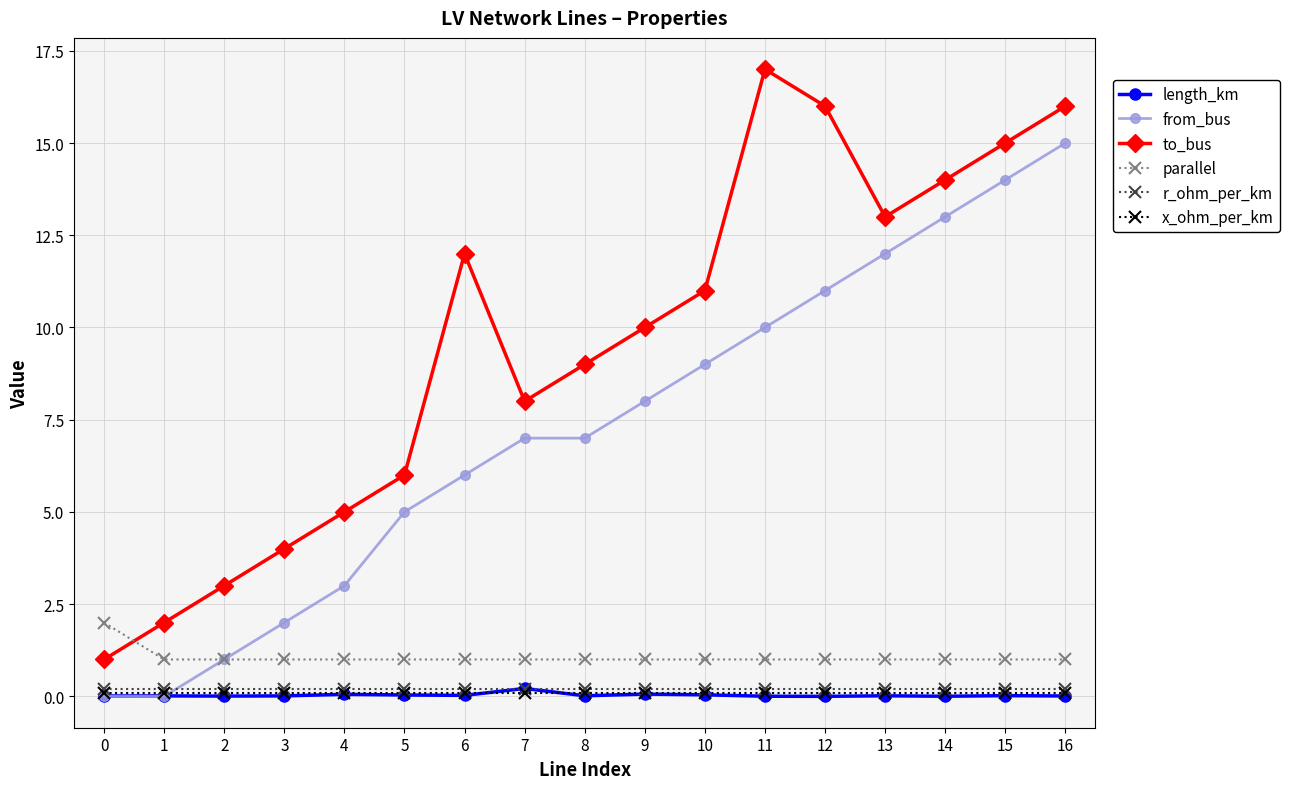

Which series changed the most between 5 and 8?

to_bus